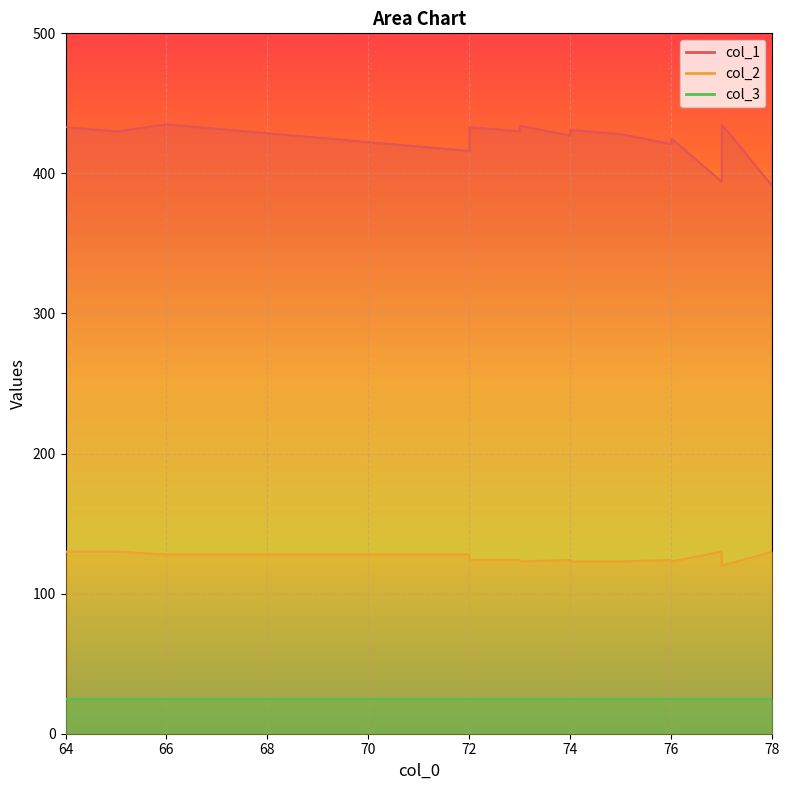

What is the value of the col_1 point at the 4th from the left?

416